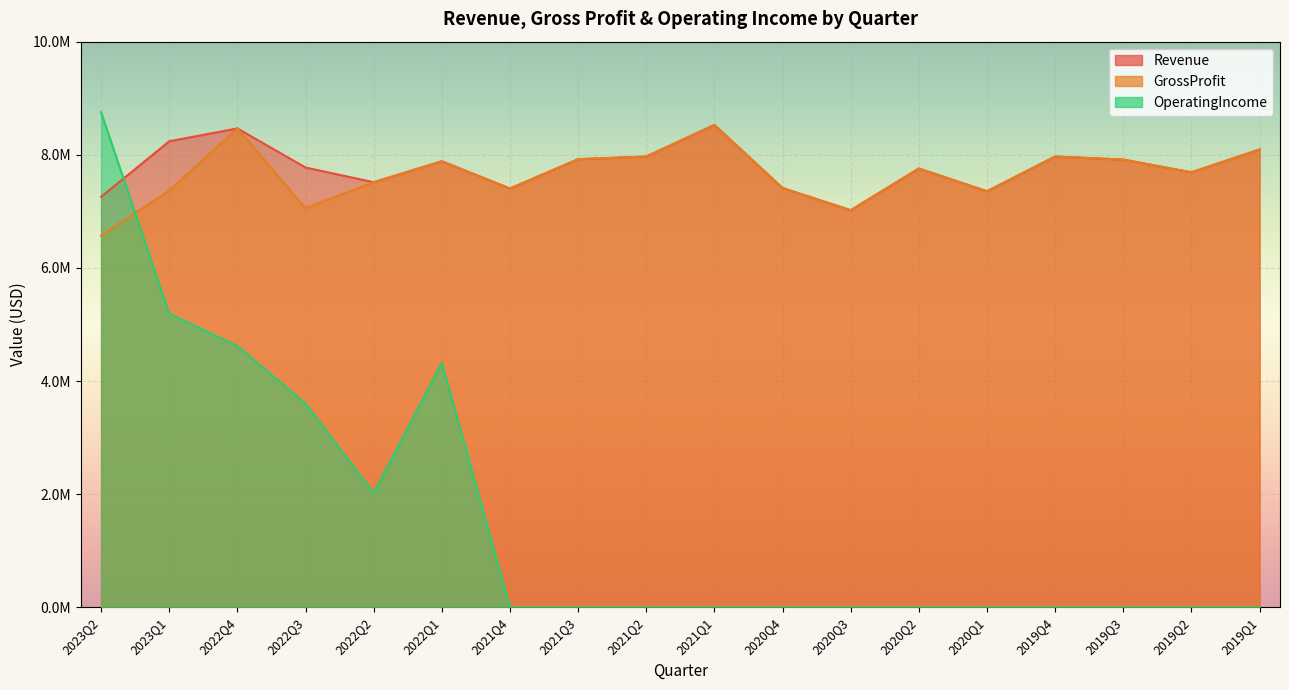

True or false: GrossProfit has more than 2 points higher than both neighbors.

True